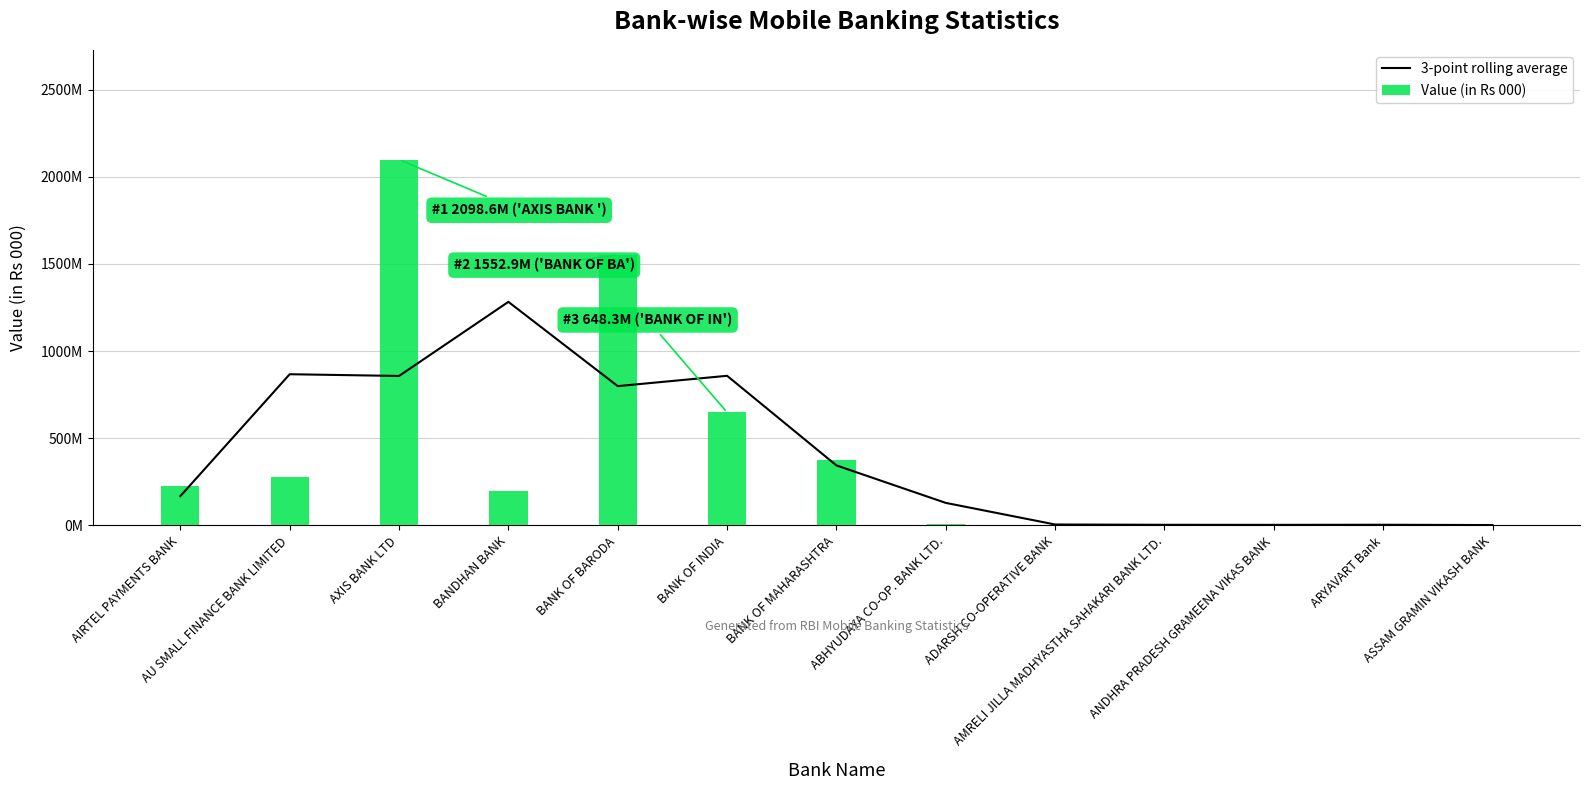

Where is Value (in Rs 000) nearest to the value 1050090633?

BANK OF INDIA